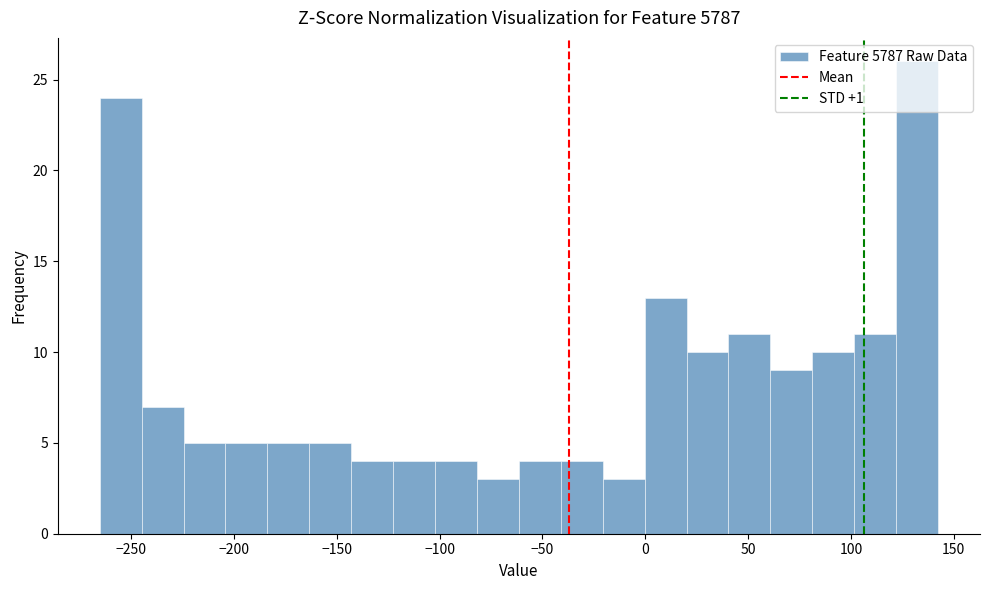

Over which range of the x-axis is the bar tallest?

120 to 140